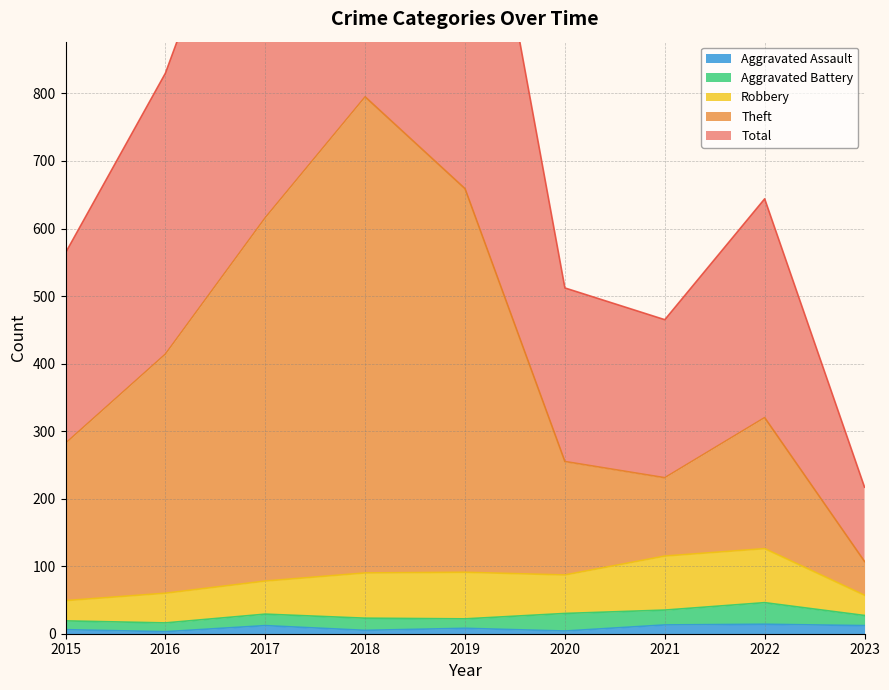

True or false: Total and Theft intersect in this chart.

False